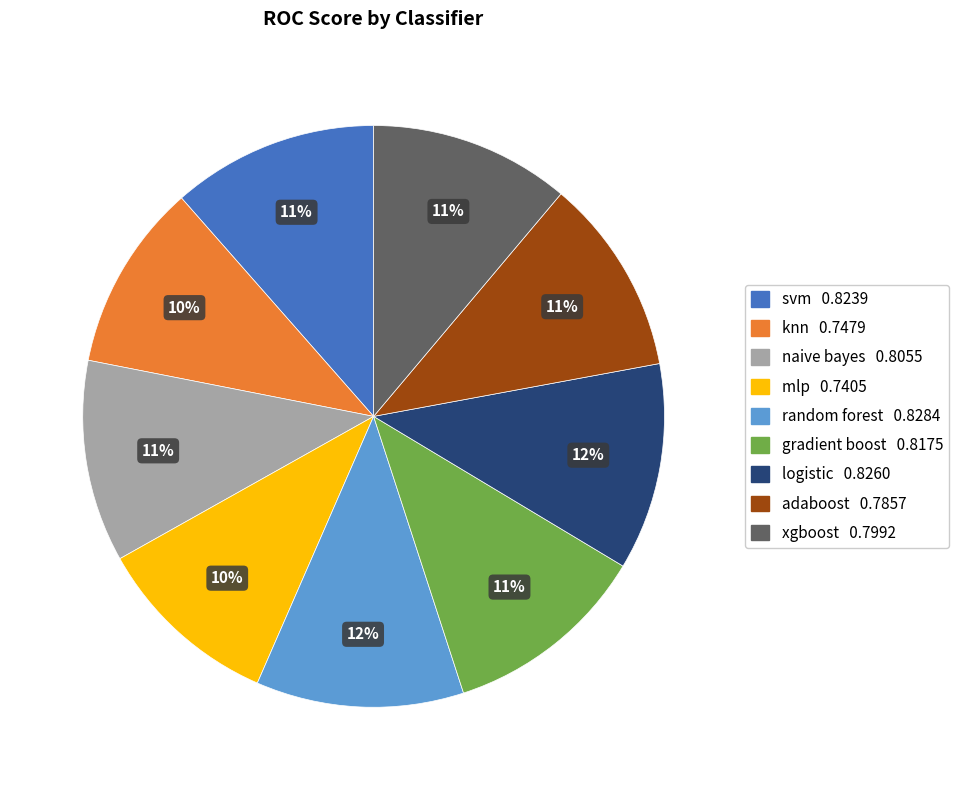

To the nearest percent, what percentage of the pie is svm?

11%